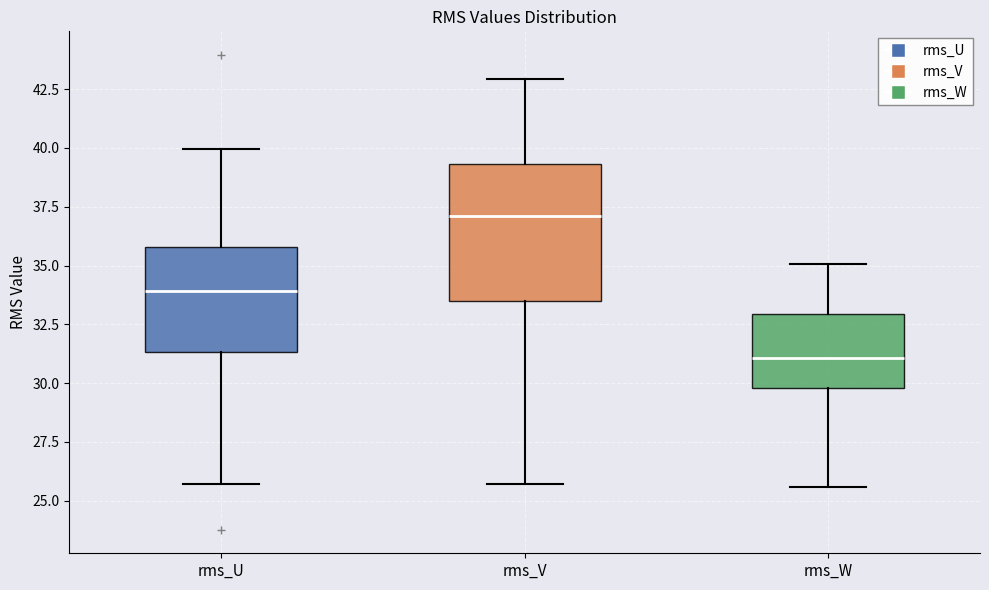

Reading left to right, read every box against the y-axis: the position of its median line, the range the box covers, and the ends of its whiskers. The values are not printed on the chart, so give them approximately, as read against the axis.

rms_U: median 34.0, box 31.5 to 36.0, whiskers 25.5 to 40.0
rms_V: median 37.0, box 33.5 to 39.5, whiskers 25.5 to 43.0
rms_W: median 31.0, box 30.0 to 33.0, whiskers 25.5 to 35.0